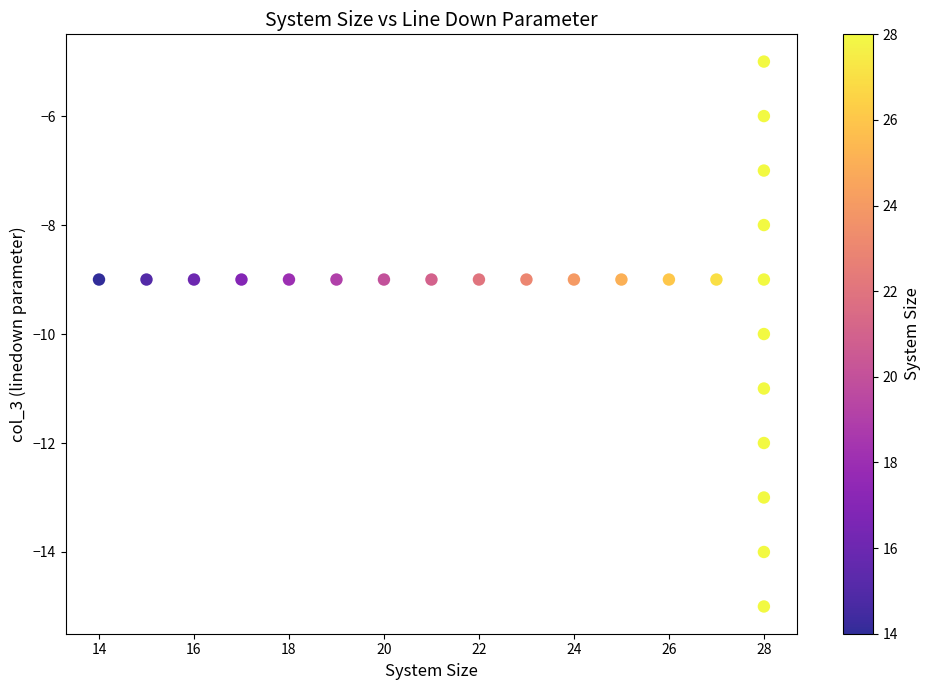

What is the range of Y values (max minus min)?

10